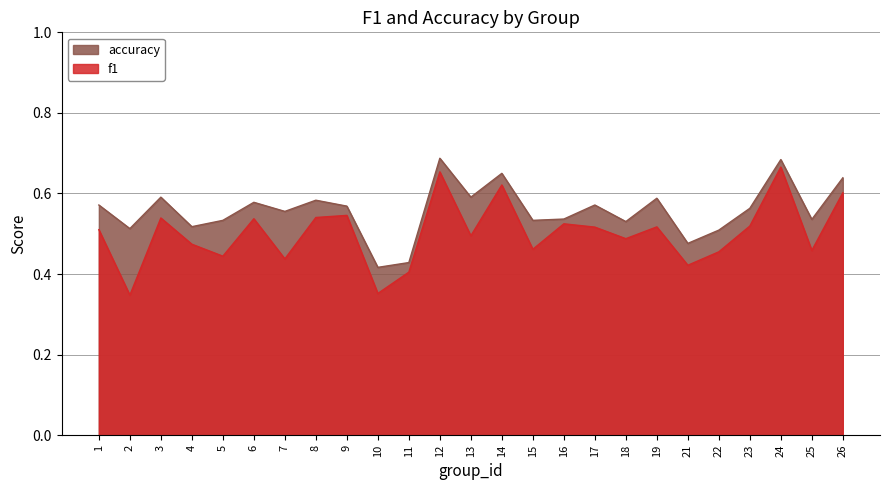

Does the chart have visible grid lines?

Yes